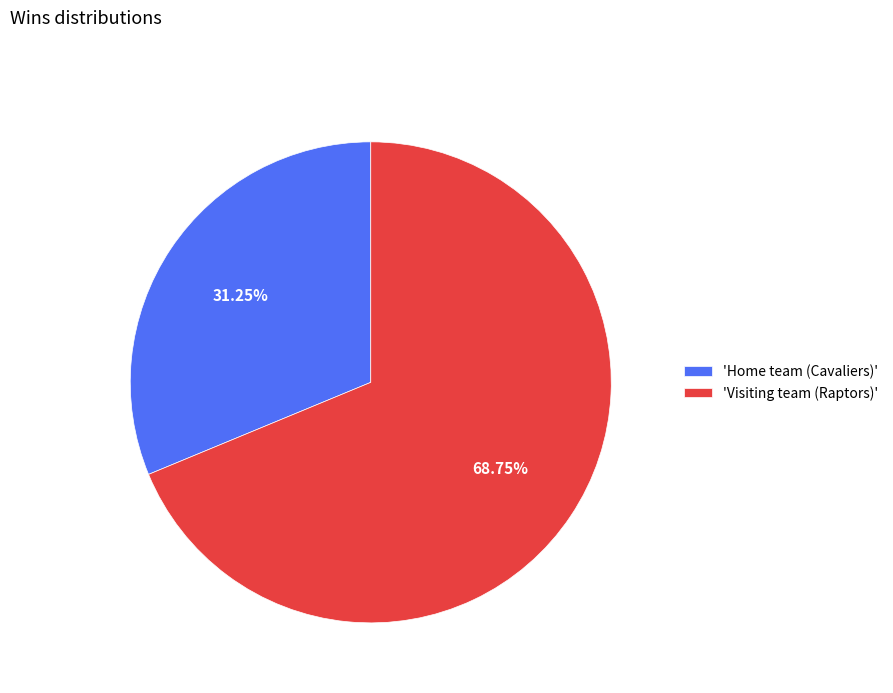

Rank the categories by value from highest to lowest.

'Visiting team (Raptors)', 'Home team (Cavaliers)'